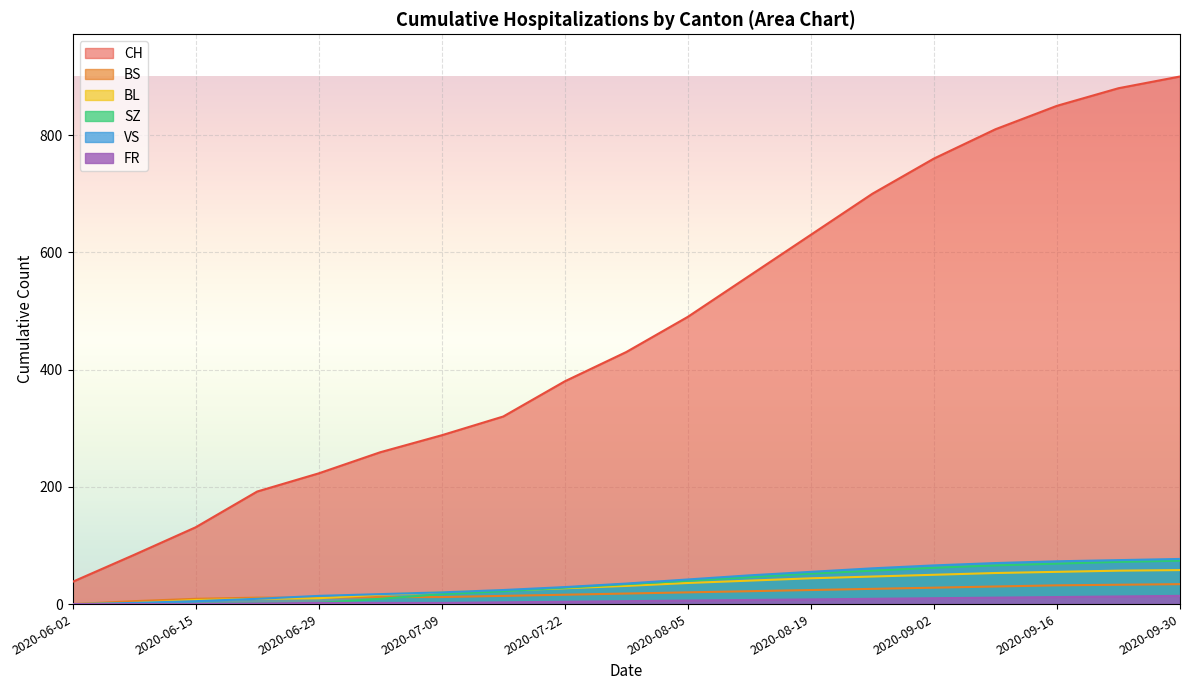

True or false: FR and BL intersect in this chart.

False